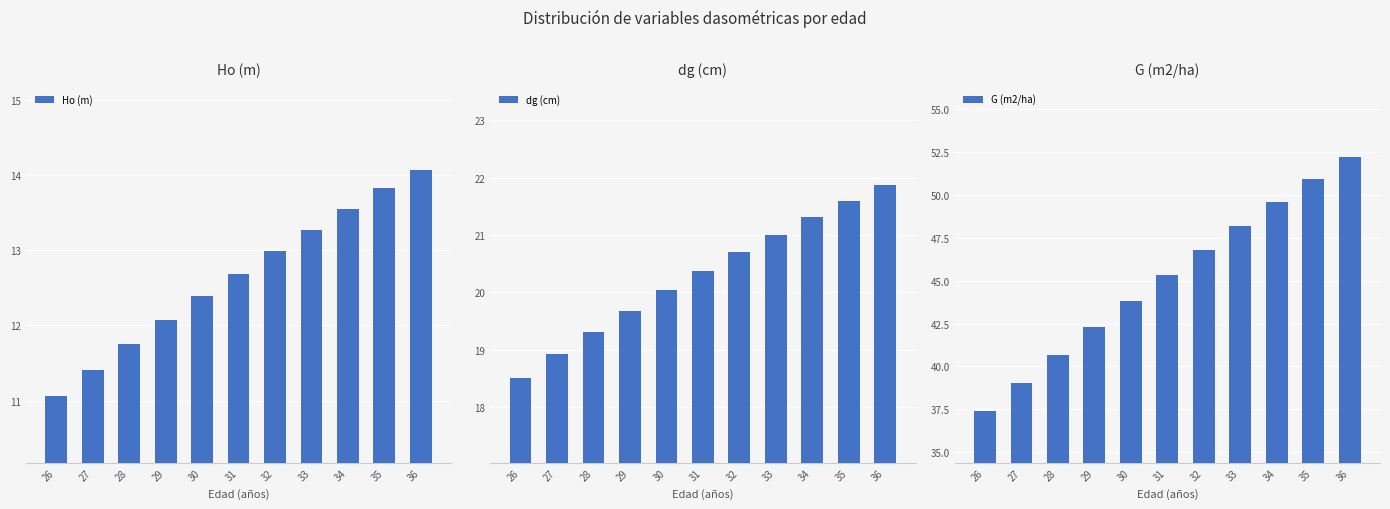

At which category is the sum across all series the highest?

36